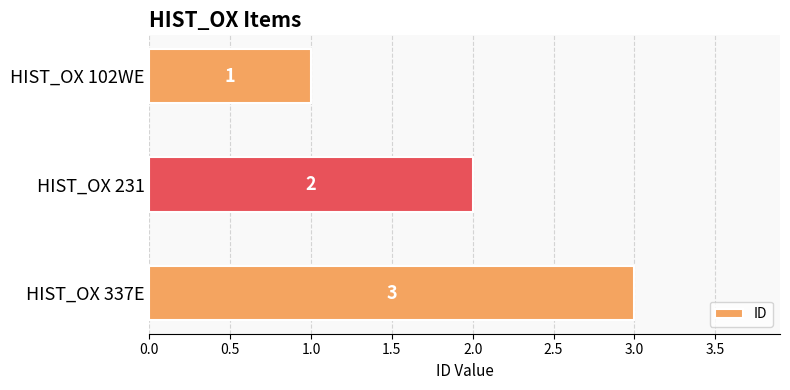

How many bars are there in total?

3